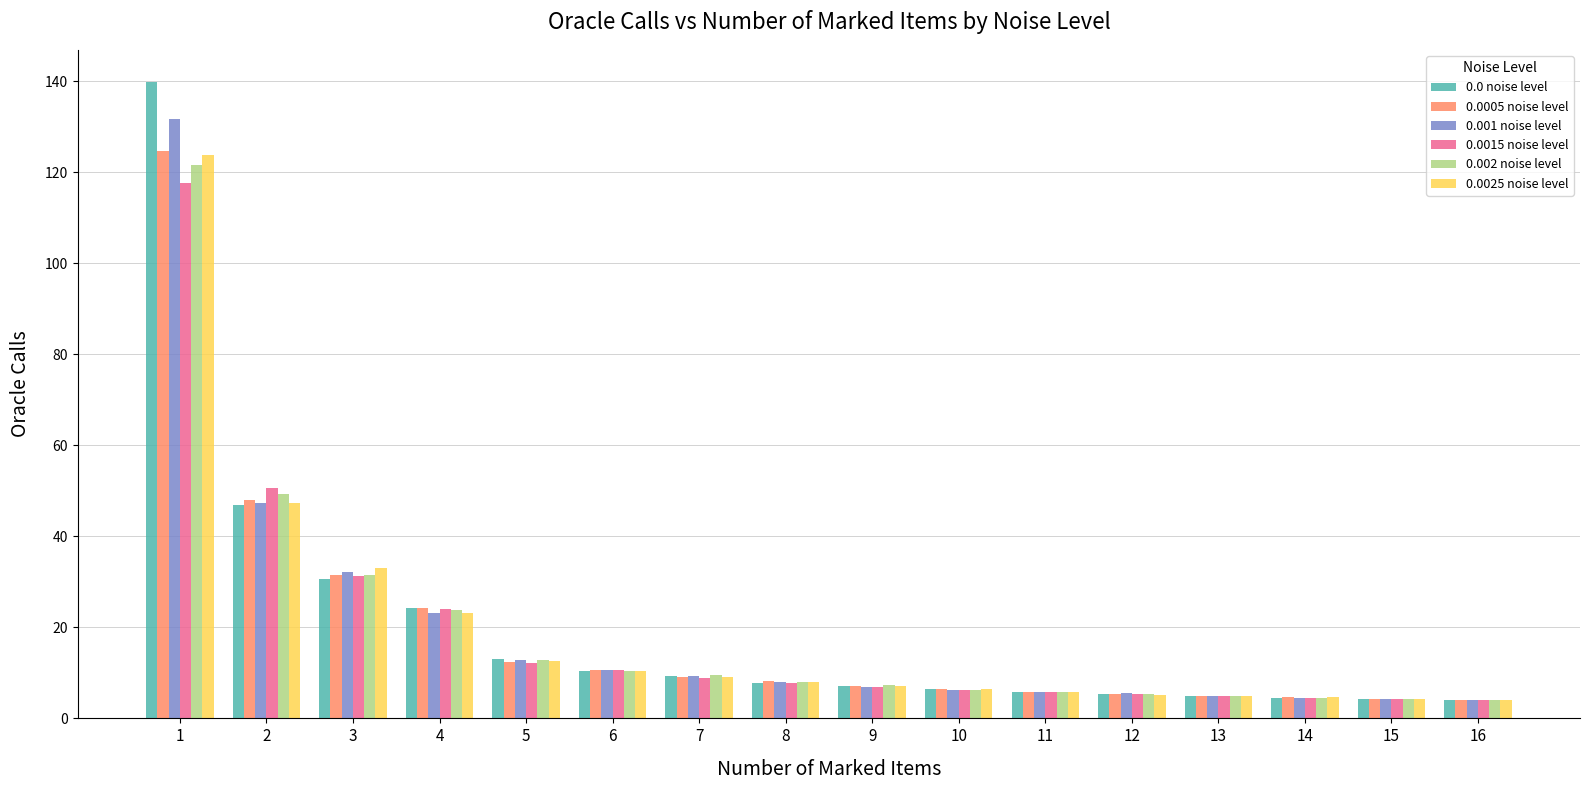

What is the approximate value of 0.001 noise level at 8?

8.0